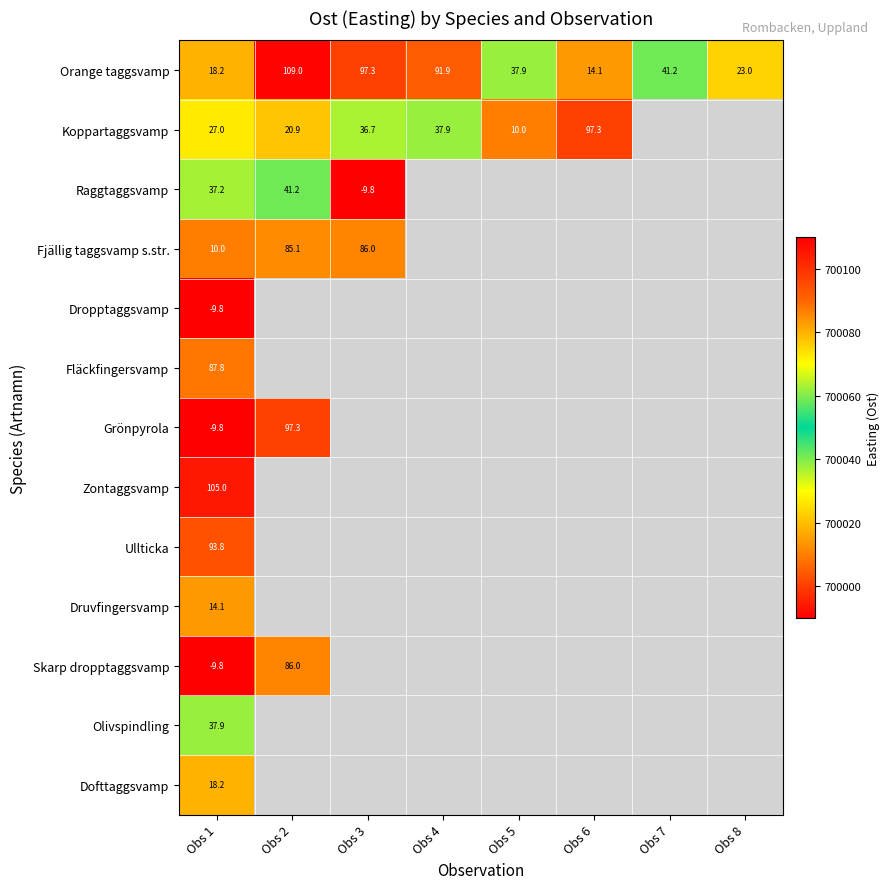

How many data points does each series have?

8